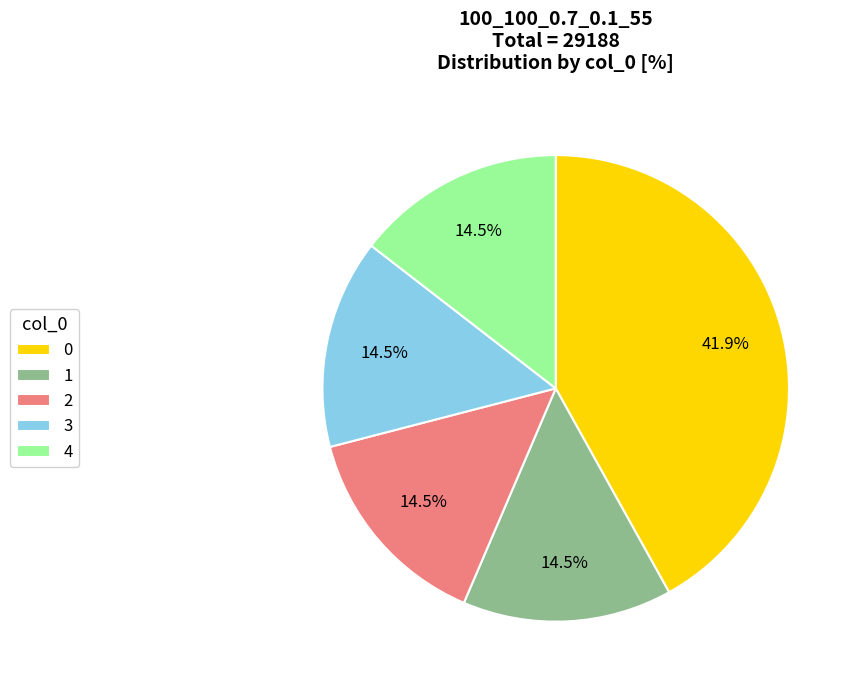

Does 0 represent more than half of the total?

No